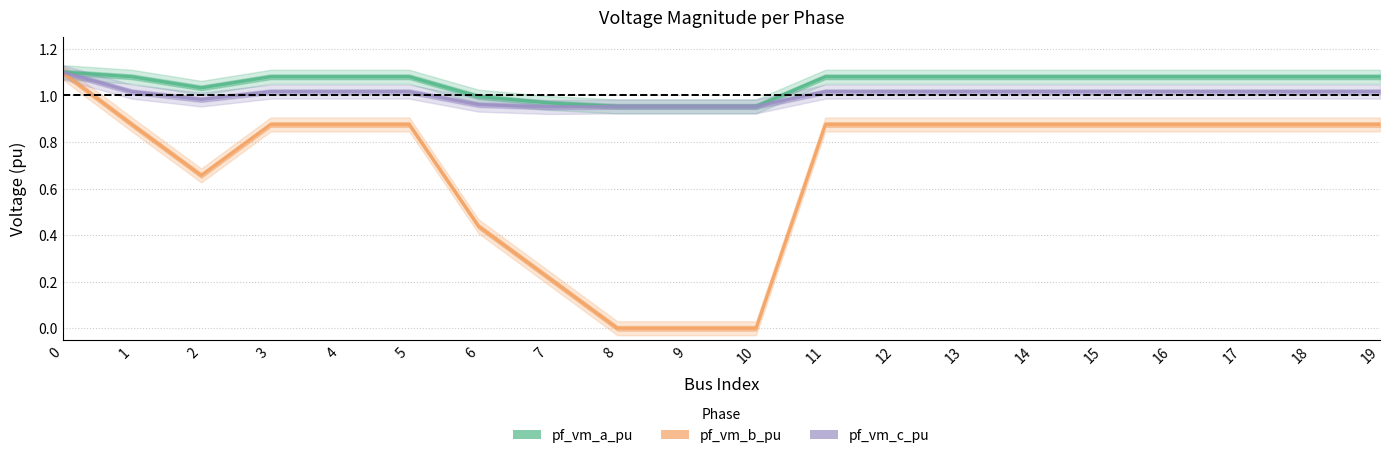

True or false: pf_vm_a_pu and pf_vm_c_pu intersect in this chart.

True